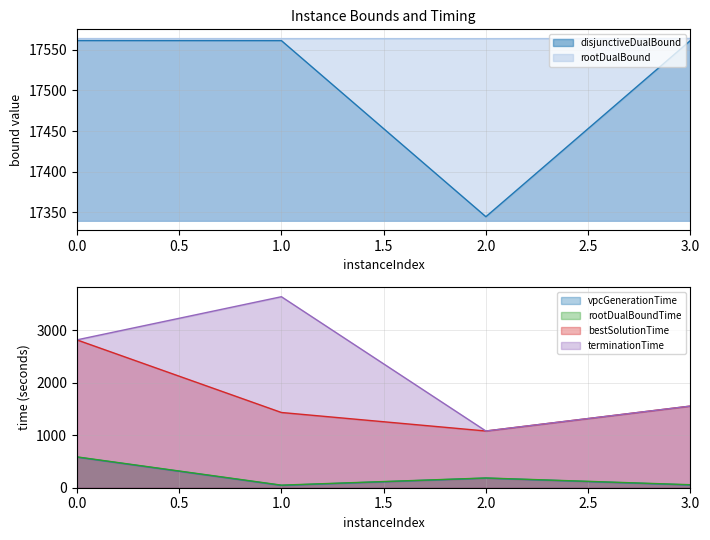

What value does the rootDualBoundTime series have at 3?

57.3